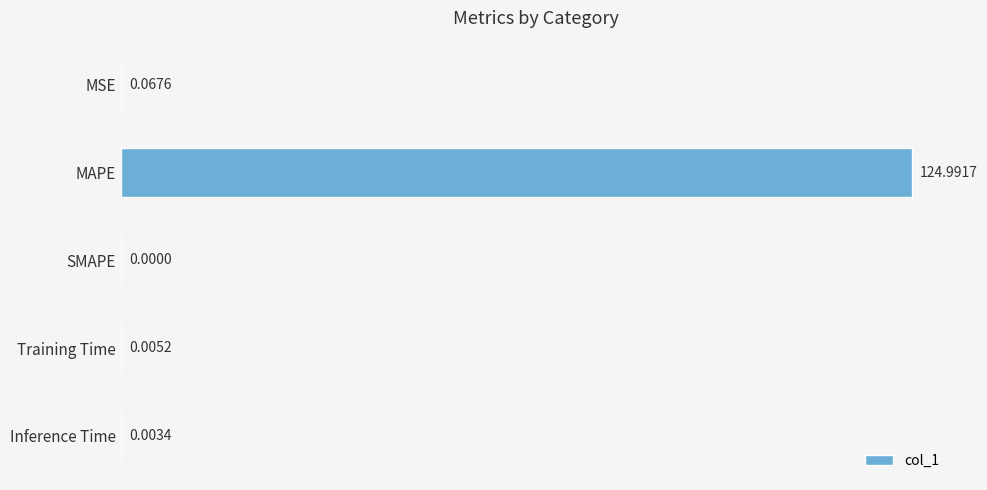

What is the sum of the values at Inference Time and MAPE?

125.0